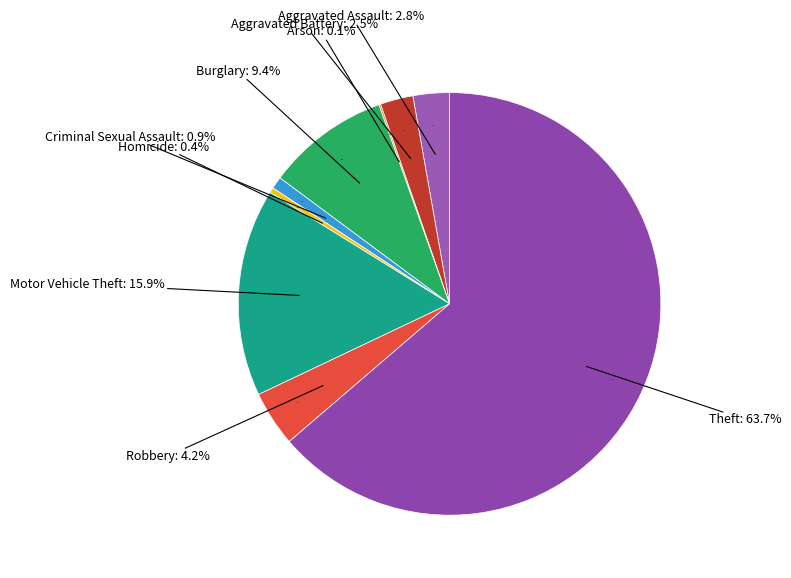

Between Homicide and Criminal Sexual Assault, which is larger?

Criminal Sexual Assault